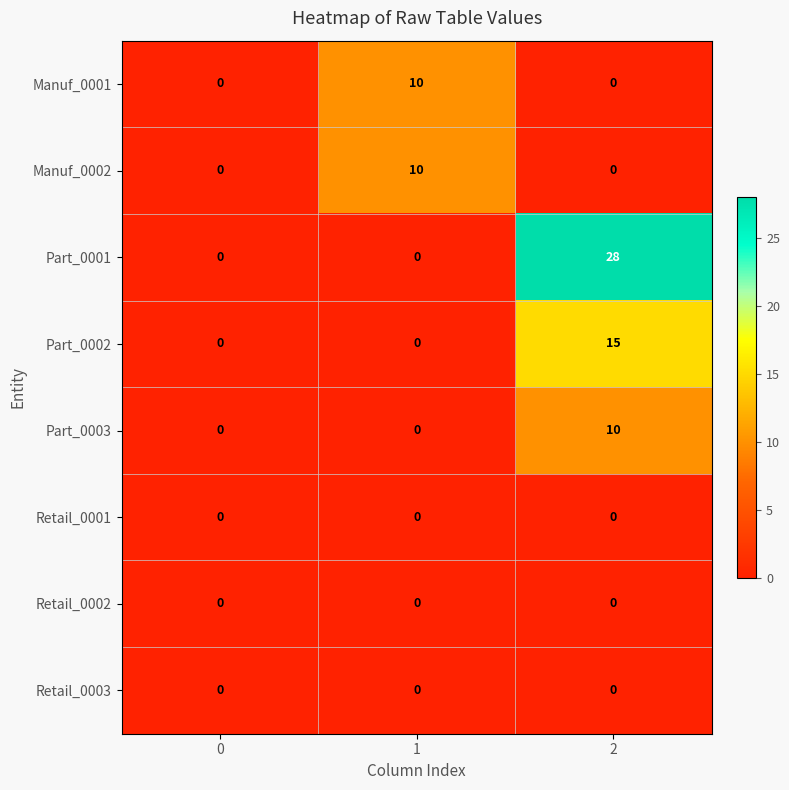

Which series has the widest spread of values?

Part_0001